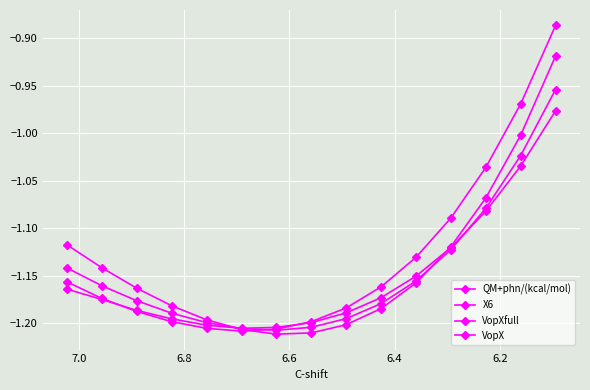

True or false: VopXfull has more than 2 interior local peaks.

False